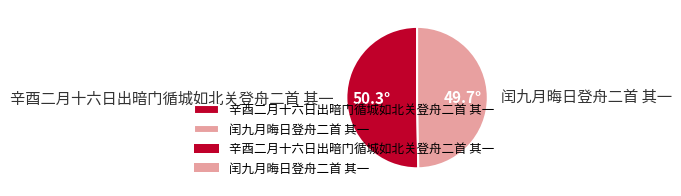

Which category accounts for the majority?

辛酉二月十六日出暗门循城如北关登舟二首 其一